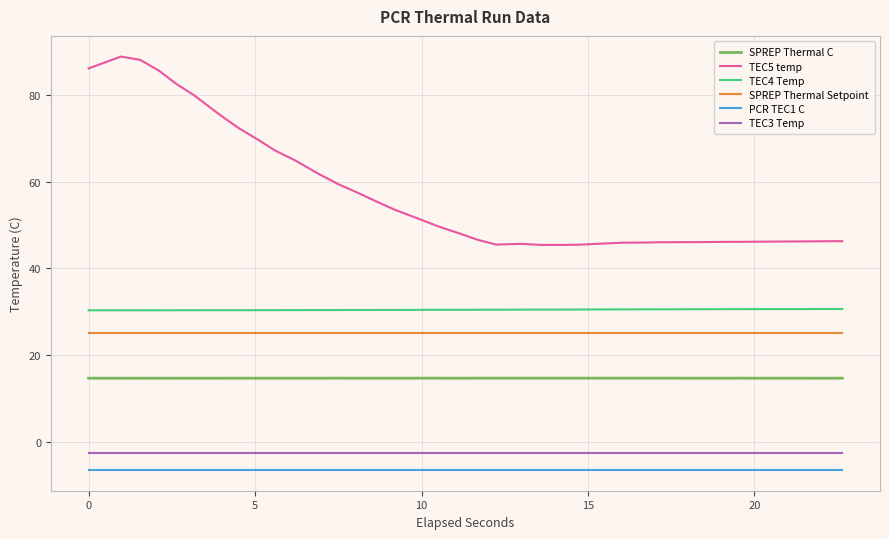

What is the highest value of the TEC3 Temp series?

-2.7